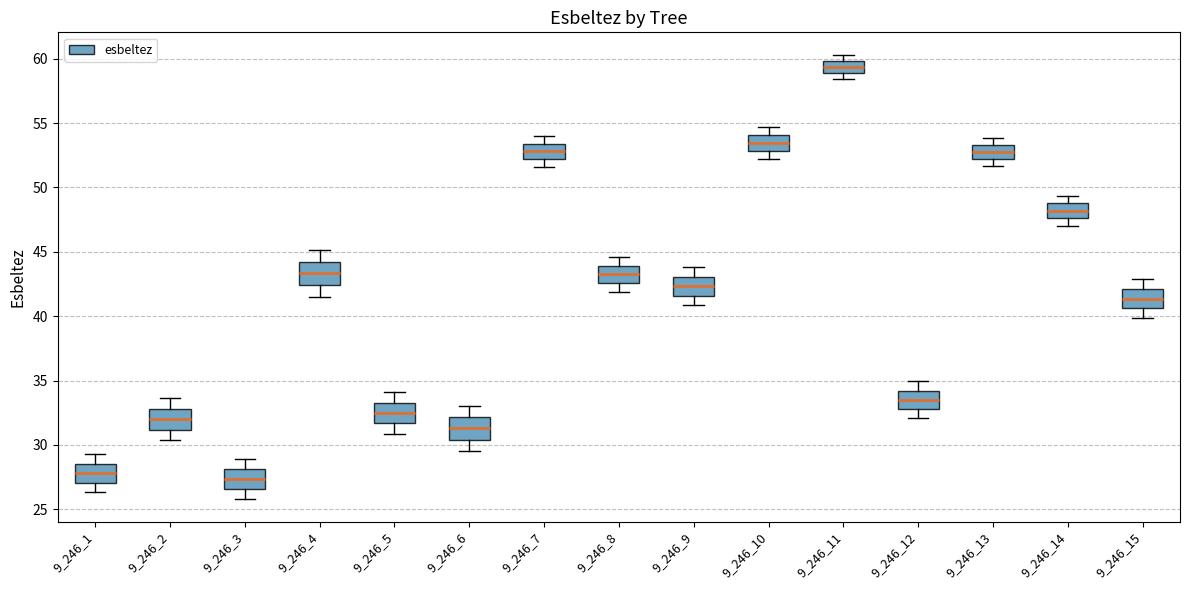

Reading left to right, transcribe this box plot: for each box, give where its median line is, the range the box spans, and where its two whiskers end, as read against the y-axis. The values are not printed on the chart, so give them approximately, as read against the axis.

9_246_1: median 28.0, box 27.0 to 28.5, whiskers 26.5 to 29.5
9_246_2: median 32.0, box 31.0 to 33.0, whiskers 30.5 to 33.5
9_246_3: median 27.5, box 26.5 to 28.0, whiskers 26.0 to 29.0
9_246_4: median 43.5, box 42.5 to 44.0, whiskers 41.5 to 45.0
9_246_5: median 32.5, box 31.5 to 33.5, whiskers 31.0 to 34.0
9_246_6: median 31.5, box 30.5 to 32.0, whiskers 29.5 to 33.0
9_246_7: median 53.0, box 52.0 to 53.5, whiskers 51.5 to 54.0
9_246_8: median 43.0, box 42.5 to 44.0, whiskers 42.0 to 44.5
9_246_9: median 42.5, box 41.5 to 43.0, whiskers 41.0 to 44.0
9_246_10: median 53.5, box 53.0 to 54.0, whiskers 52.0 to 54.5
9_246_11: median 59.5, box 59.0 to 60.0, whiskers 58.5 to 60.5
9_246_12: median 33.5, box 33.0 to 34.0, whiskers 32.0 to 35.0
9_246_13: median 52.5, box 52.0 to 53.5, whiskers 51.5 to 54.0
9_246_14: median 48.0, box 47.5 to 49.0, whiskers 47.0 to 49.5
9_246_15: median 41.5, box 40.5 to 42.0, whiskers 40.0 to 43.0